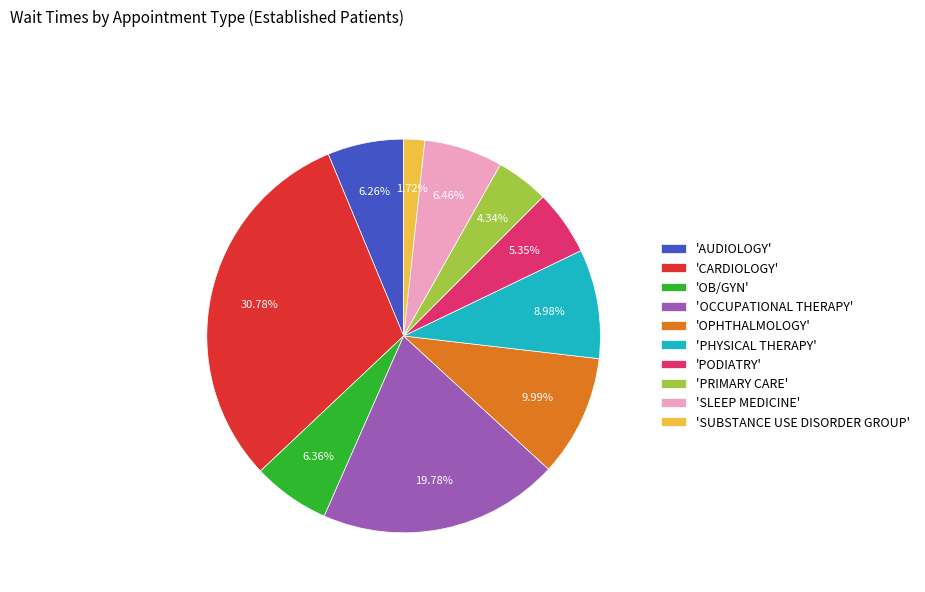

What is the ratio of the value at 'OB/GYN' to the value at 'PHYSICAL THERAPY'?

0.7